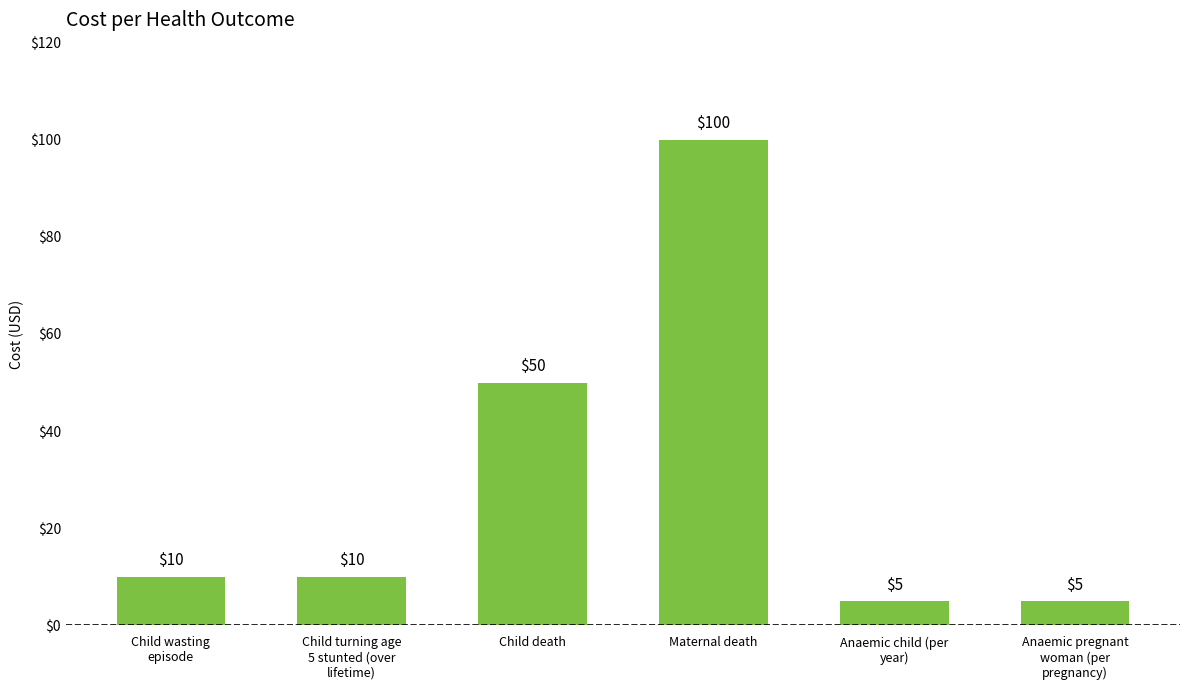

What is the sum of all values?

180